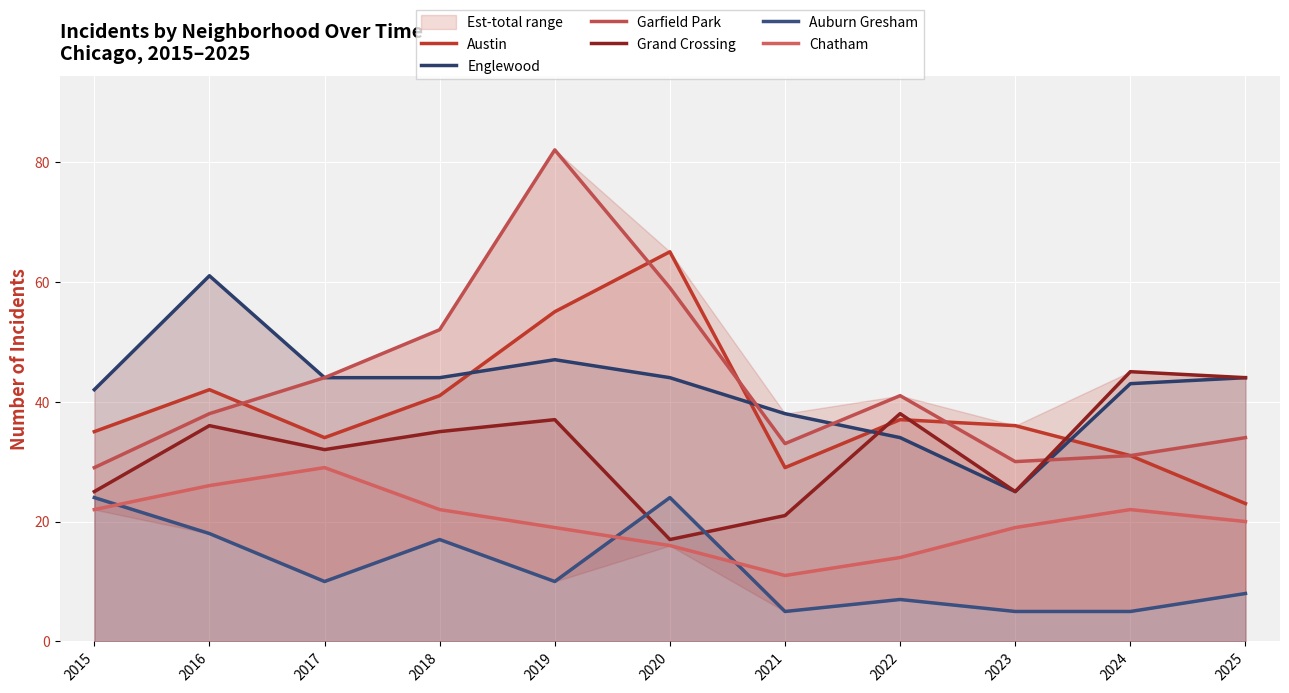

Reading left to right, transcribe all the data shown in this chart.

Austin: 35	42	34	41	55	65	29	37	36	31	23
Englewood: 42	61	44	44	47	44	38	34	25	43	44
Garfield Park: 29	38	44	52	82	59	33	41	30	31	34
Grand Crossing: 25	36	32	35	37	17	21	38	25	45	44
Auburn Gresham: 24	18	10	17	10	24	5	7	5	5	8
Chatham: 22	26	29	22	19	16	11	14	19	22	20